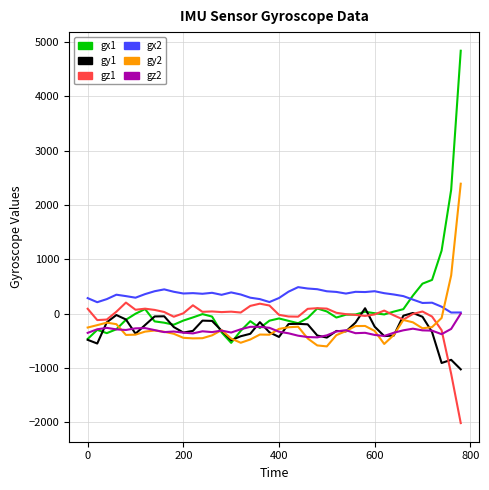

Which series has the widest spread of values?

gx1